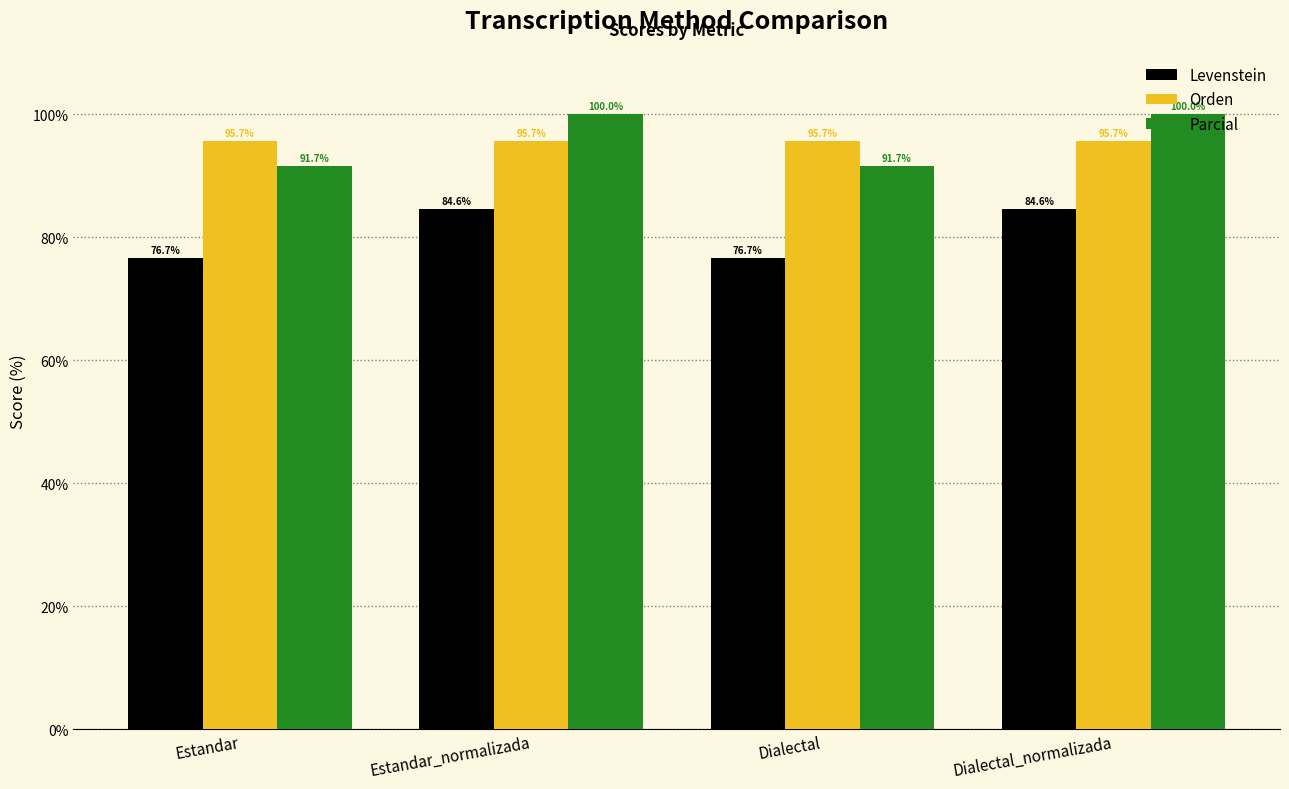

Reading left to right, extract all data points from this chart.

Levenstein: Estandar=76.7	Estandar_normalizada=84.6	Dialectal=76.7	Dialectal_normalizada=84.6
Orden: Estandar=95.7	Estandar_normalizada=95.7	Dialectal=95.7	Dialectal_normalizada=95.7
Parcial: Estandar=91.7	Estandar_normalizada=100.0	Dialectal=91.7	Dialectal_normalizada=100.0